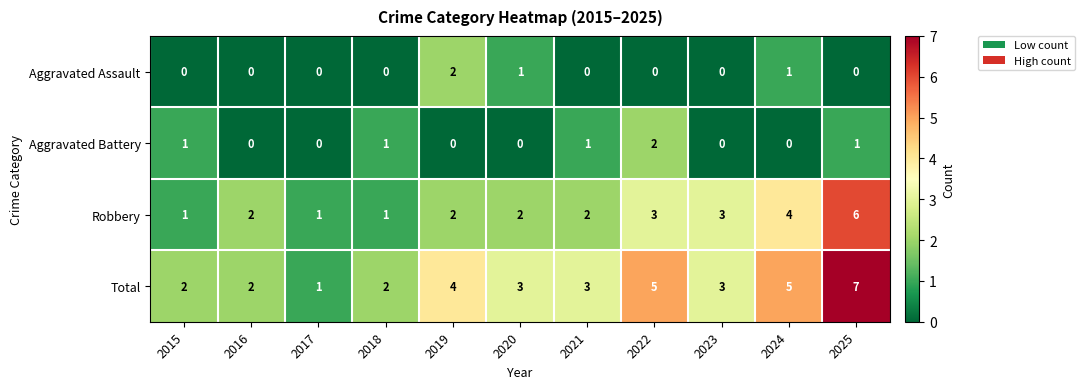

Between 2019 and 2023, which series saw the biggest shift?

Aggravated Assault